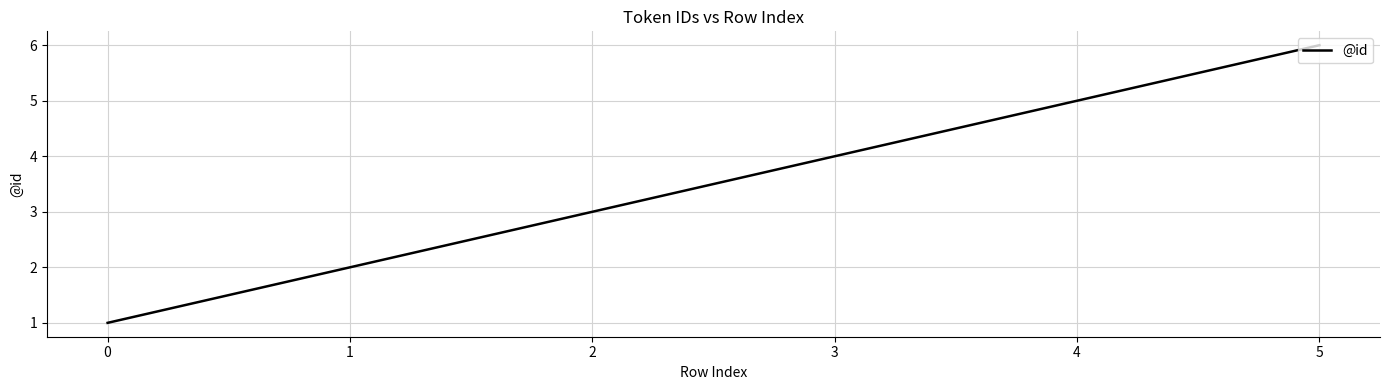

How many lines are shown in the chart?

1